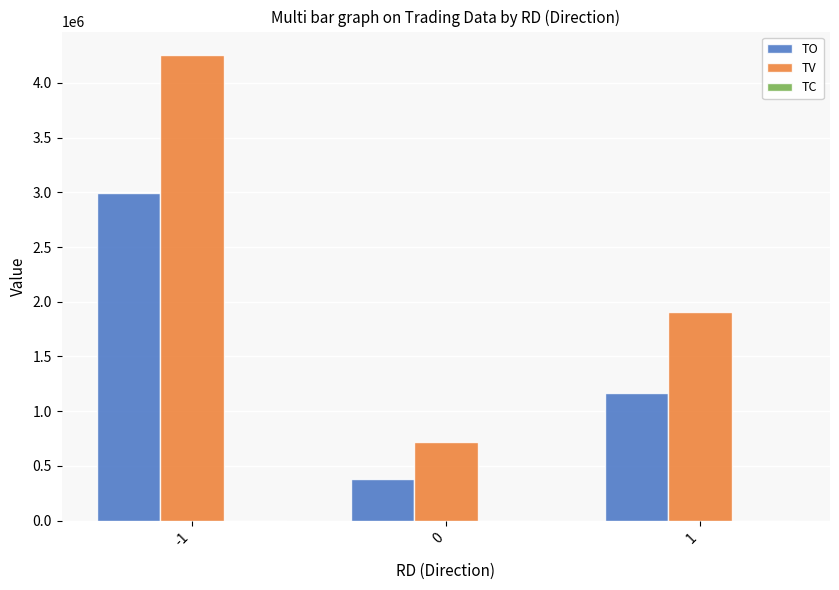

Which series has the largest total across all categories?

TV